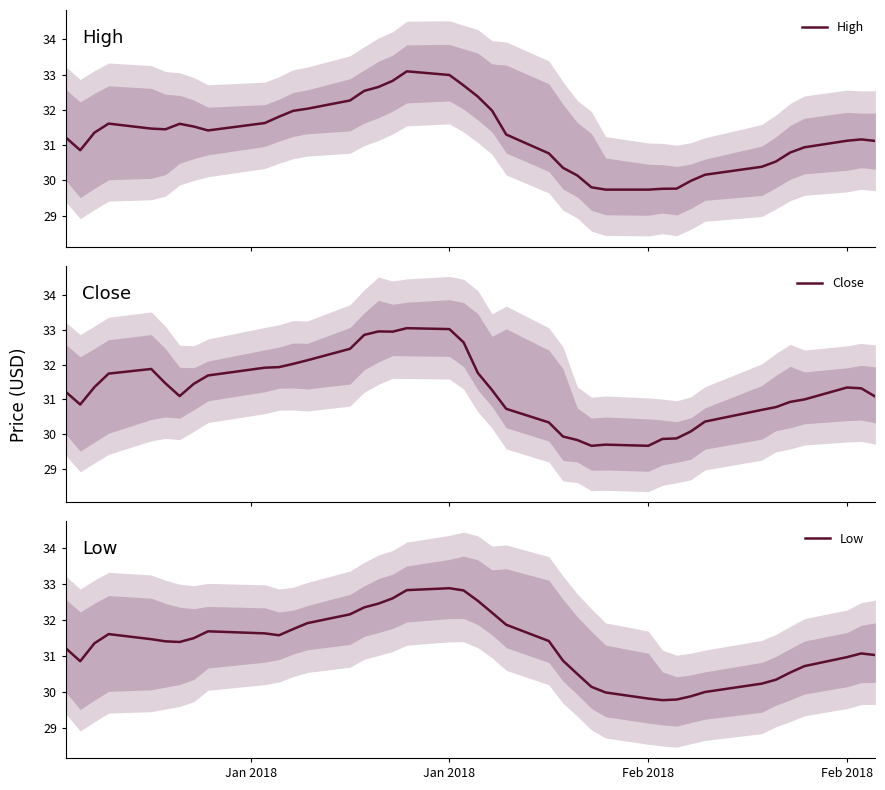

True or false: Low and Close intersect in this chart.

True